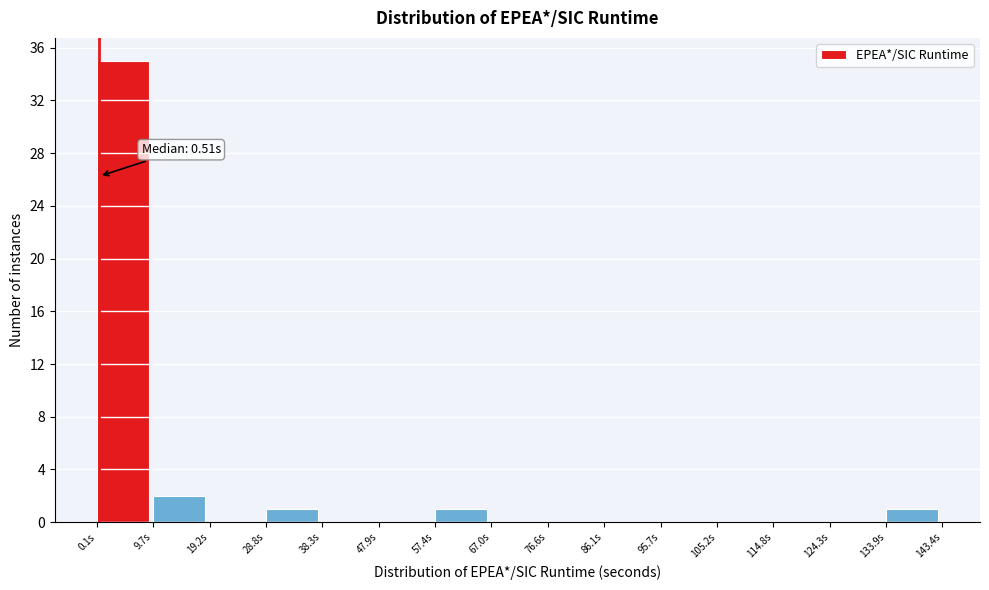

Which range on the x-axis has the tallest bar?

0 to 10